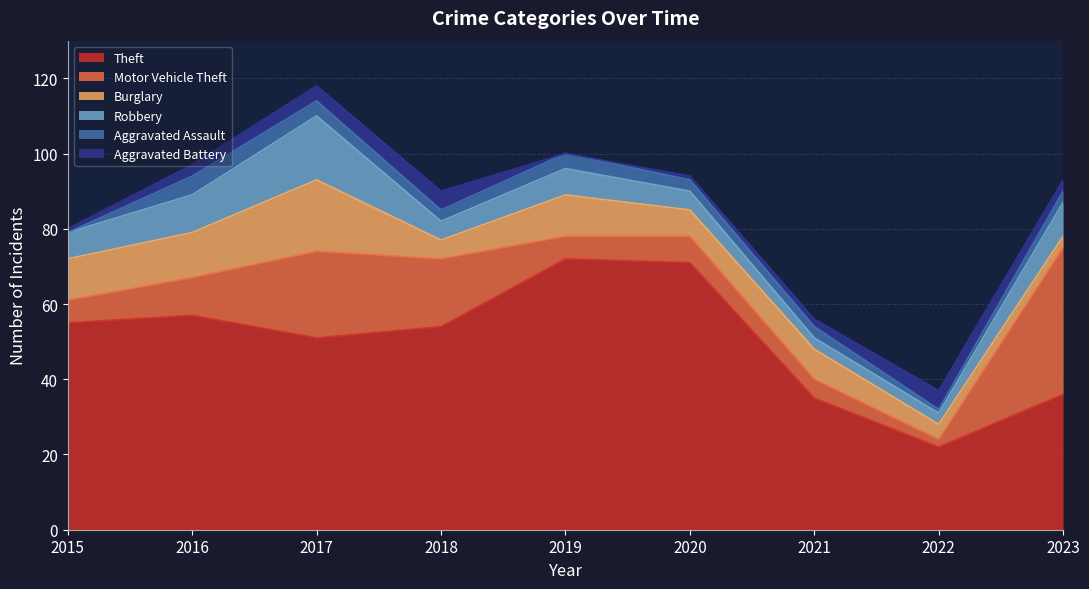

How many categories are shown in the chart?

9